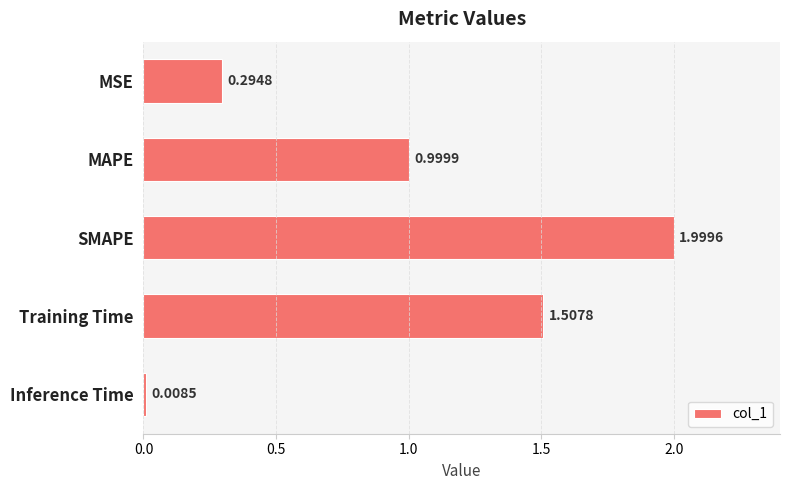

Count the number of categories in the chart.

5